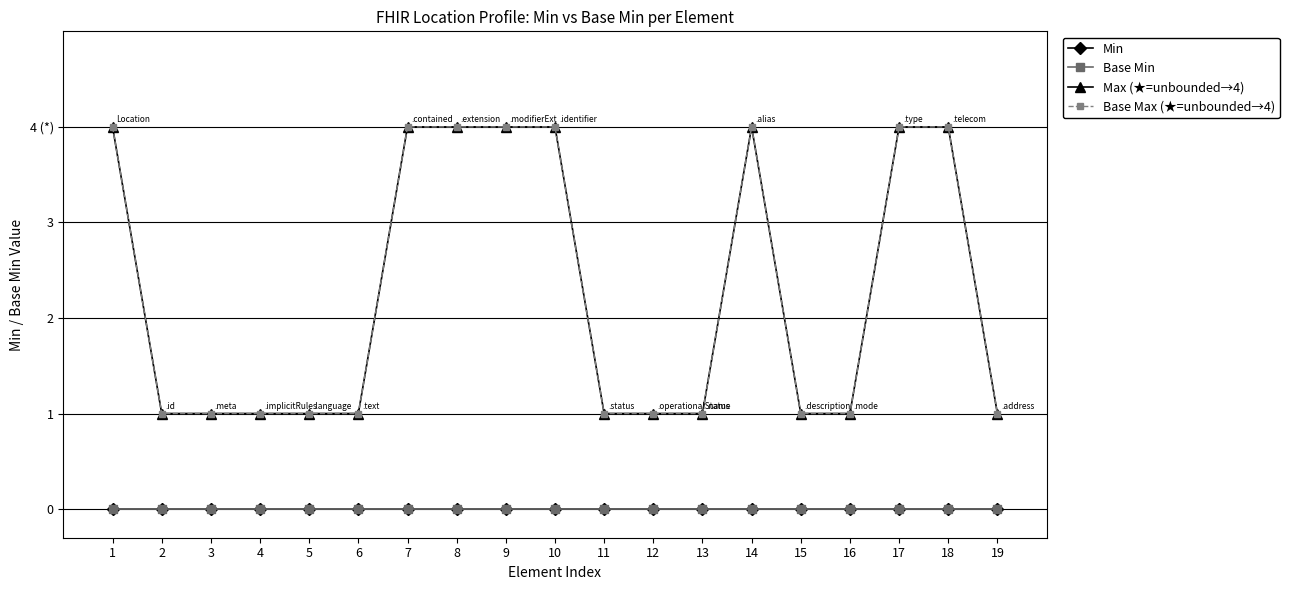

Which series changed the most between 5 and 18?

Max (★=unbounded→4)